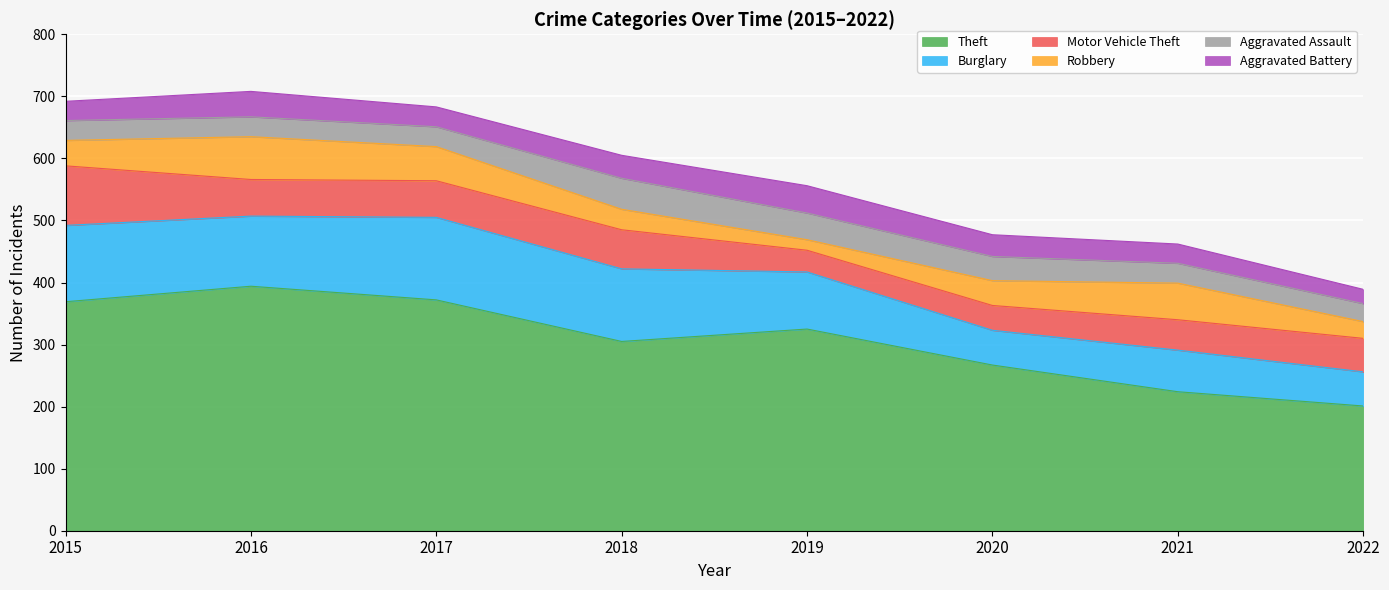

List the labels in order of Burglary value, smallest first.

2022, 2020, 2021, 2019, 2016, 2018, 2015, 2017